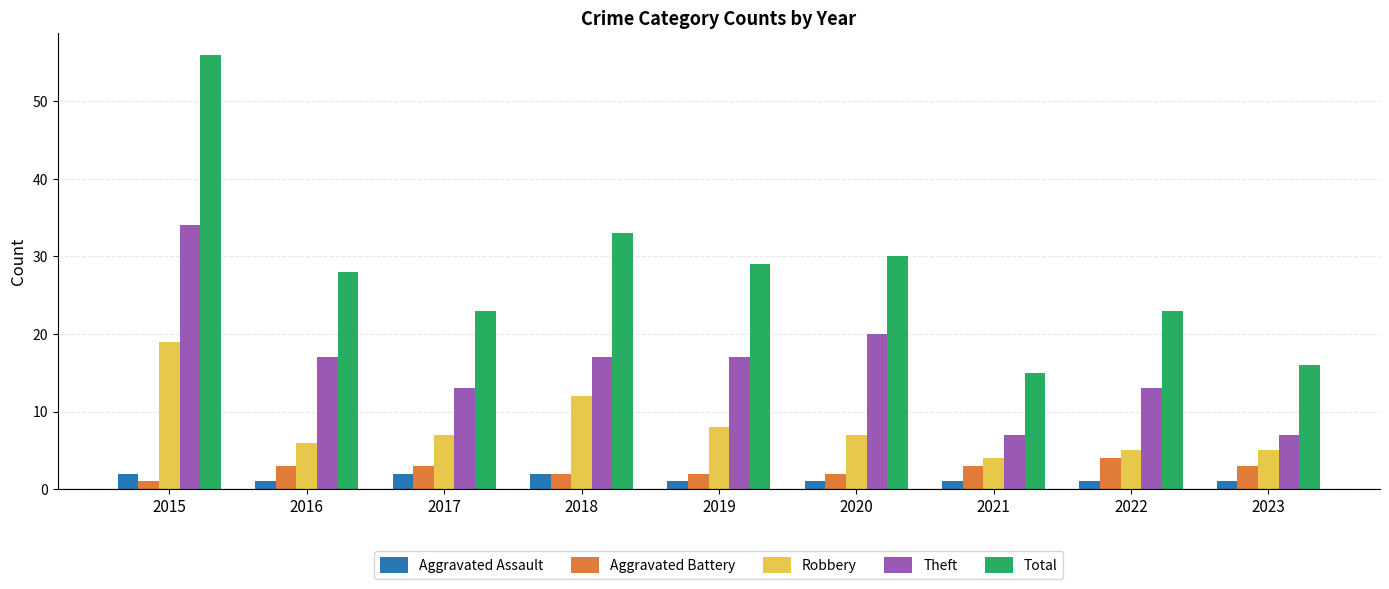

How many Aggravated Battery values are between 2 and 3?

7